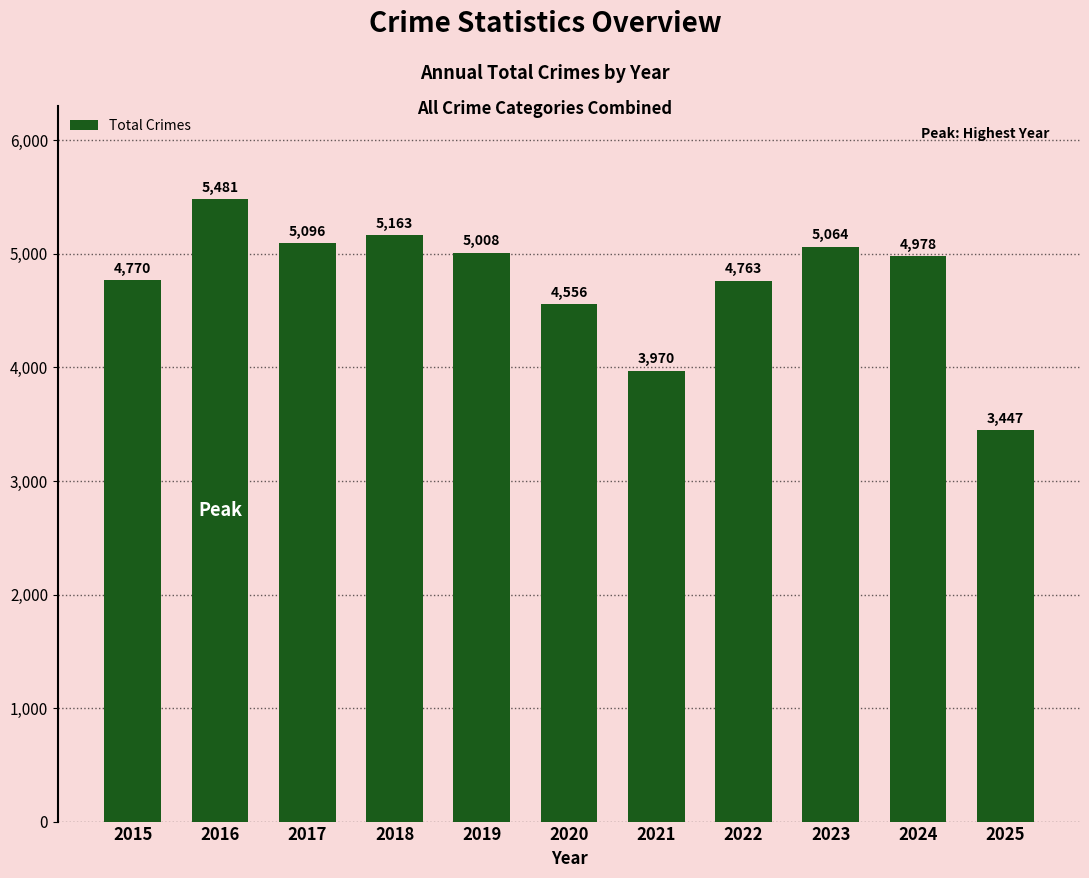

Reading right to left, what are all the values shown in this chart?

2025=3447	2024=4978	2023=5064	2022=4763	2021=3970	2020=4556	2019=5008	2018=5163	2017=5096	2016=5481	2015=4770